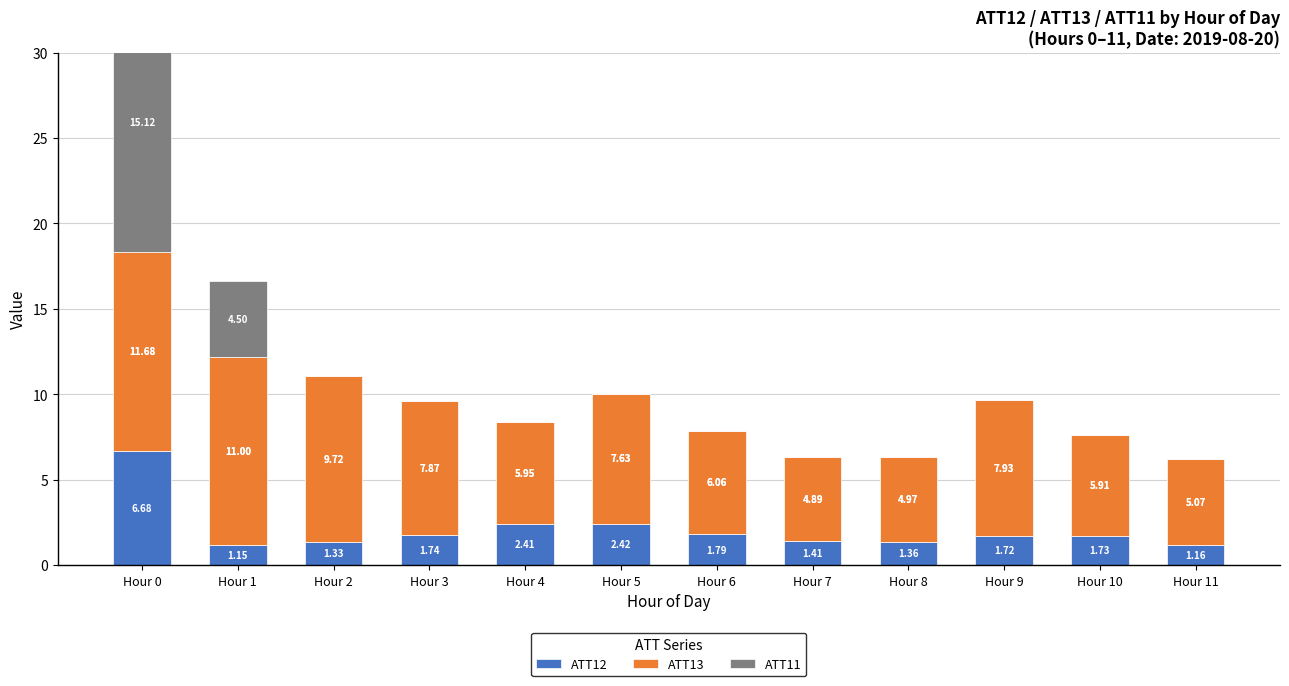

Is the value of ATT13 at Hour 5 greater than the value of ATT11 at Hour 9?

Yes